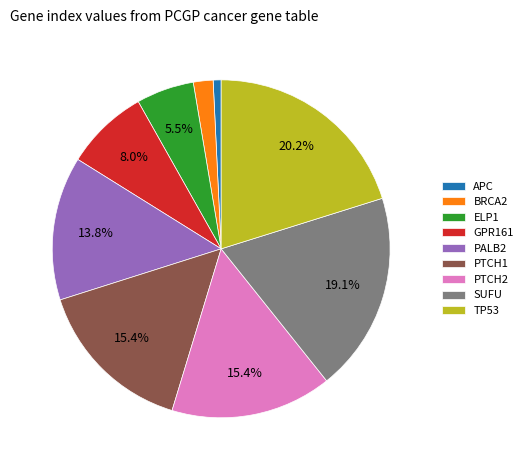

Is it true that SUFU is 19% of the pie?

True